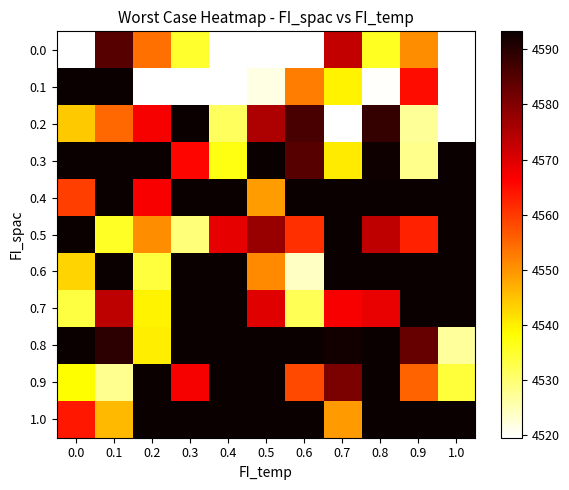

Where is 0.1 nearest to the value 4556?

0.6